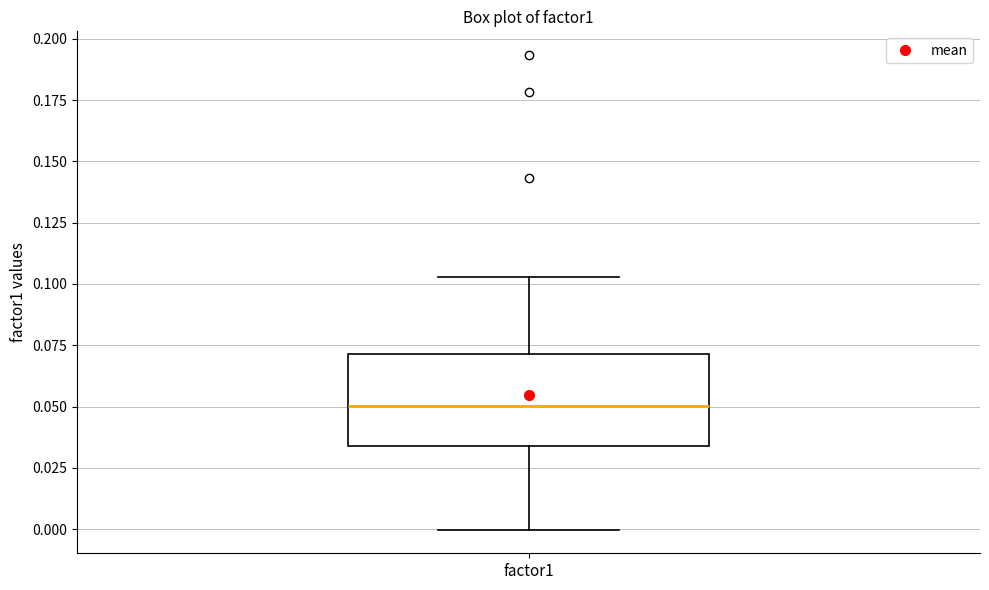

Where does the median line of the box for factor1 sit on the y-axis? The values are not printed on the chart, so give them approximately, as read against the axis.

0.050